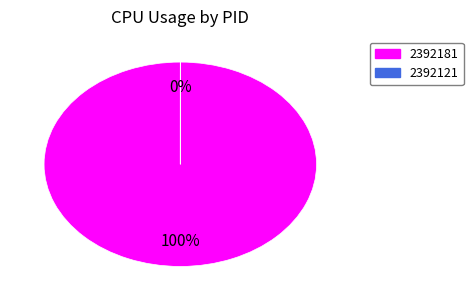

How many segments does this pie chart have?

2